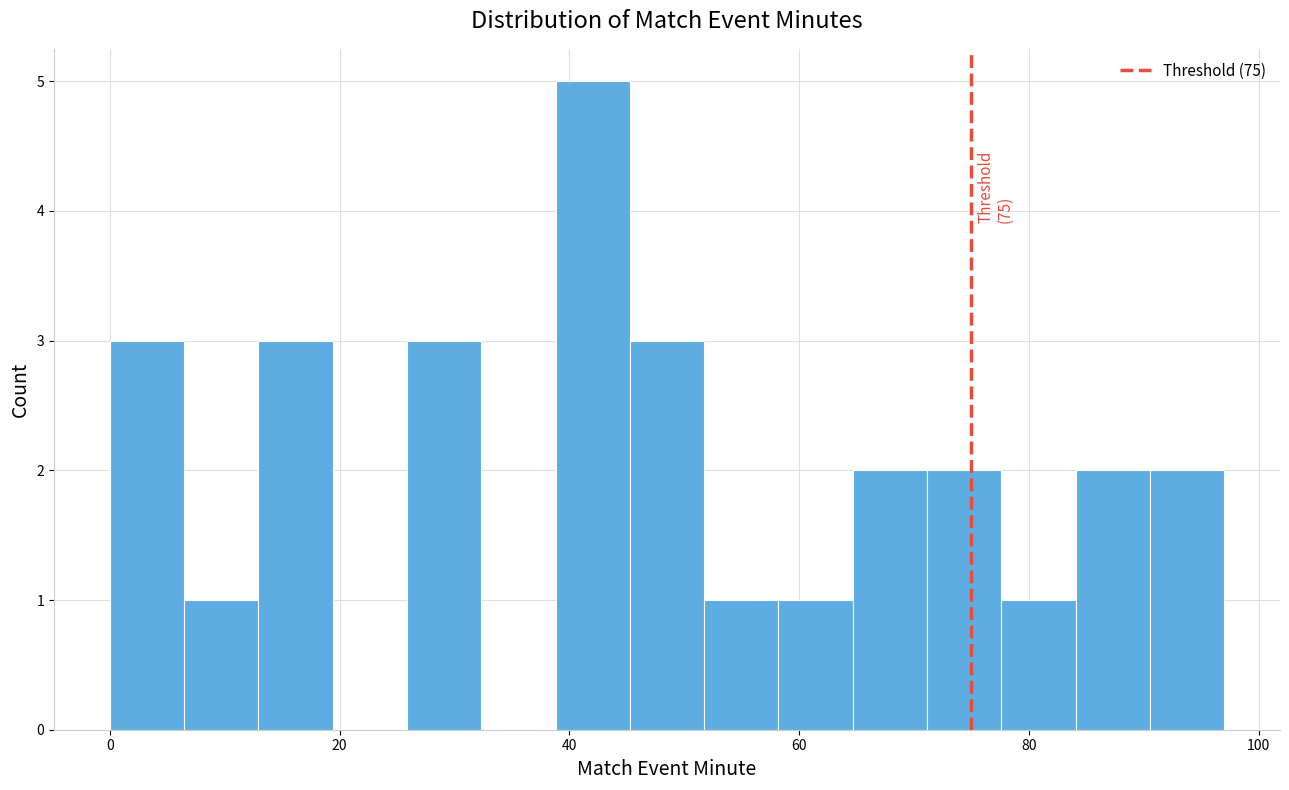

Around what value on the x-axis is the tallest bar? Give the approximate position of its centre, as read against the axis.

42